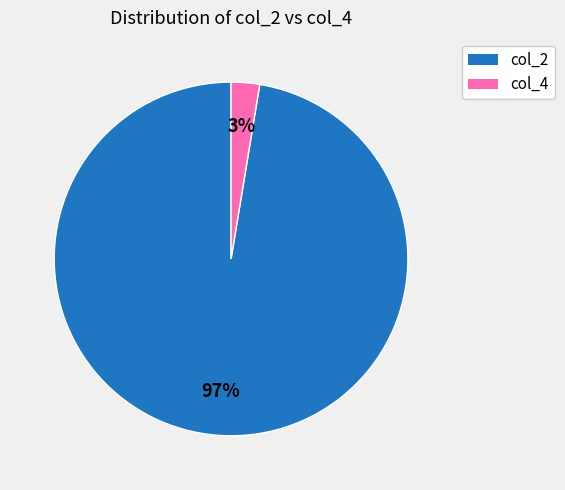

How many slices are in this pie chart?

2